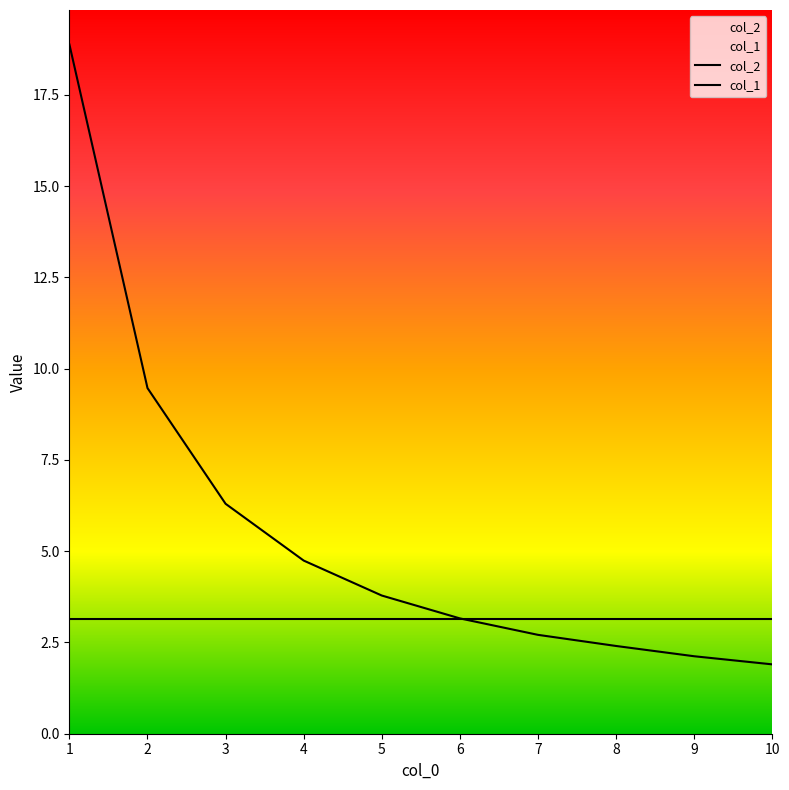

Reading left to right, what are all the values shown in this chart?

col_2: 18.9	9.5	6.3	4.7	3.8	3.2	2.7	2.4	2.1	1.9
col_1: 3.1	3.1	3.1	3.1	3.1	3.1	3.1	3.1	3.1	3.1